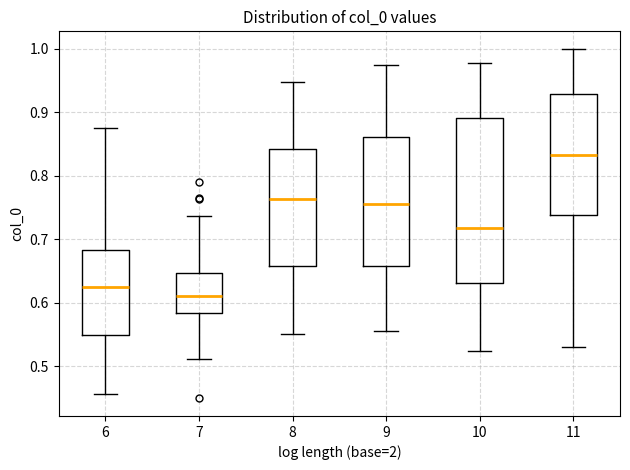

Which box's median line is the highest?

11